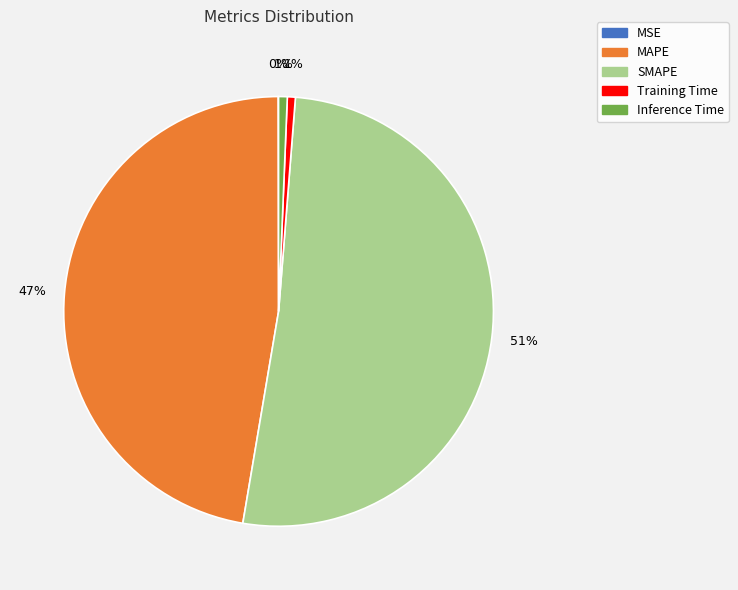

To the nearest percent, what portion does Inference Time represent?

1%